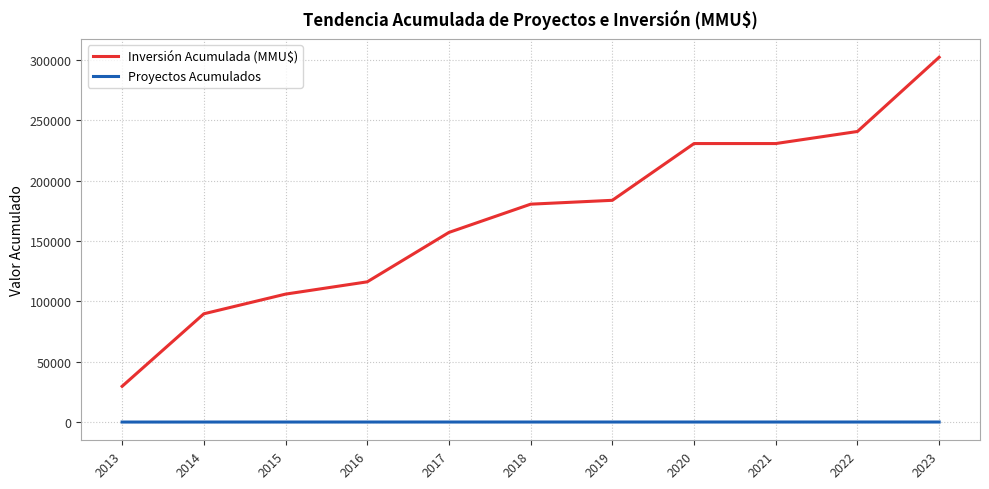

What is the lowest value of the Inversión Acumulada (MMU$) series?

29600